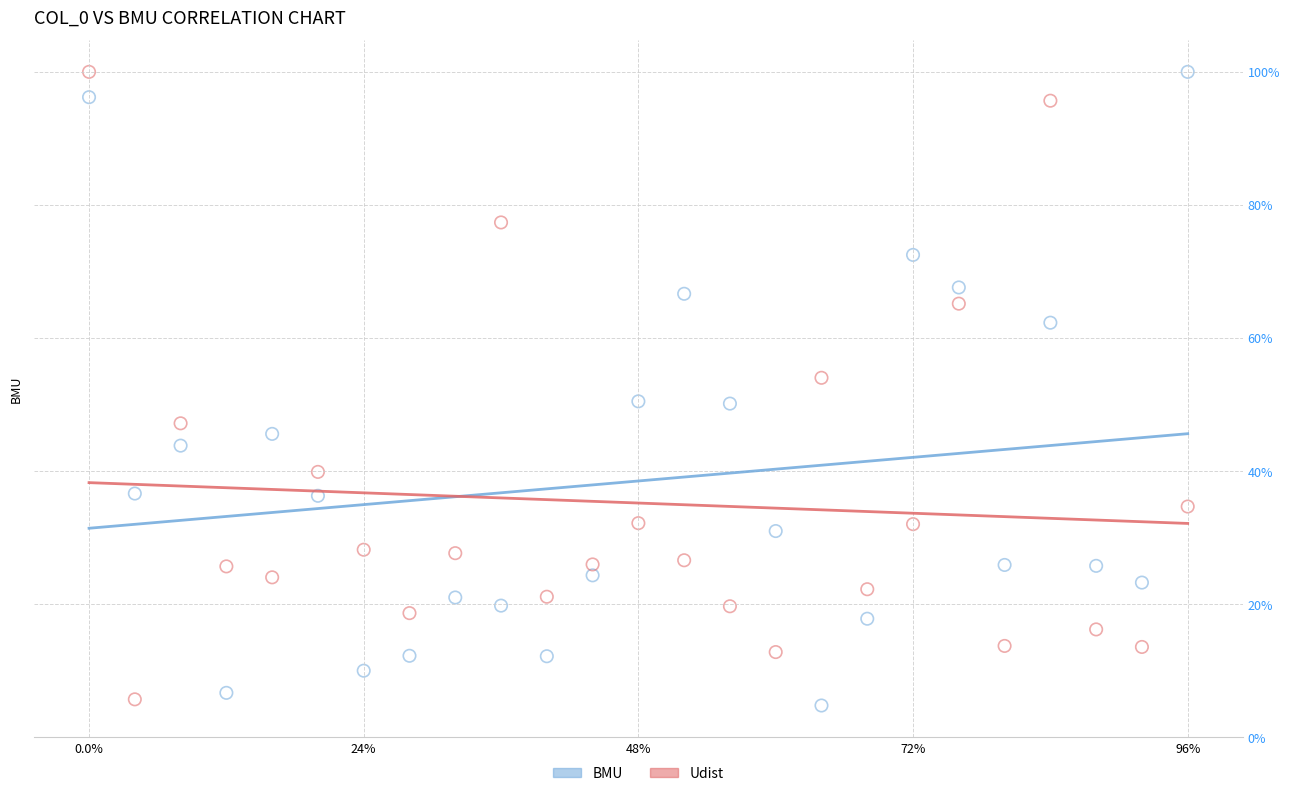

What are all the series names shown in the legend?

BMU, Udist